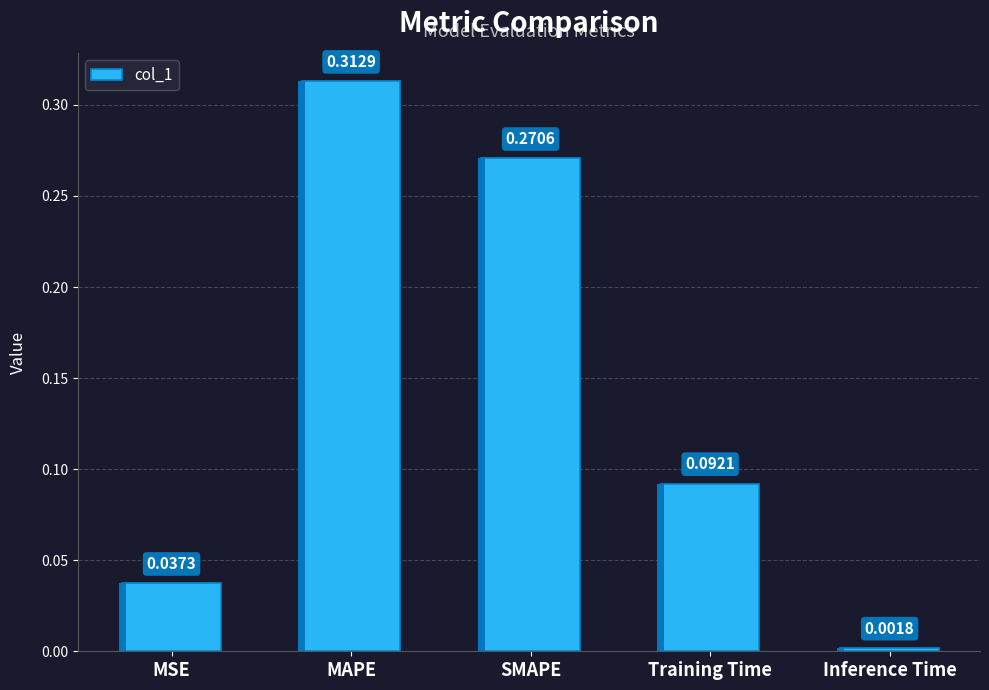

Which label corresponds to the smallest value in the chart?

Inference Time